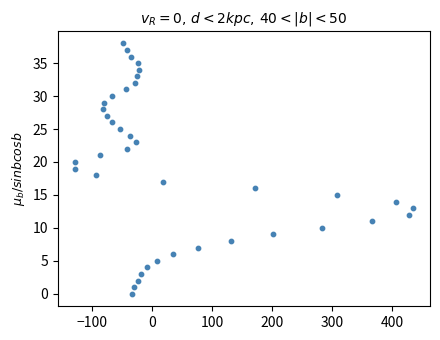

What is the range of Y values (max minus min)?

38